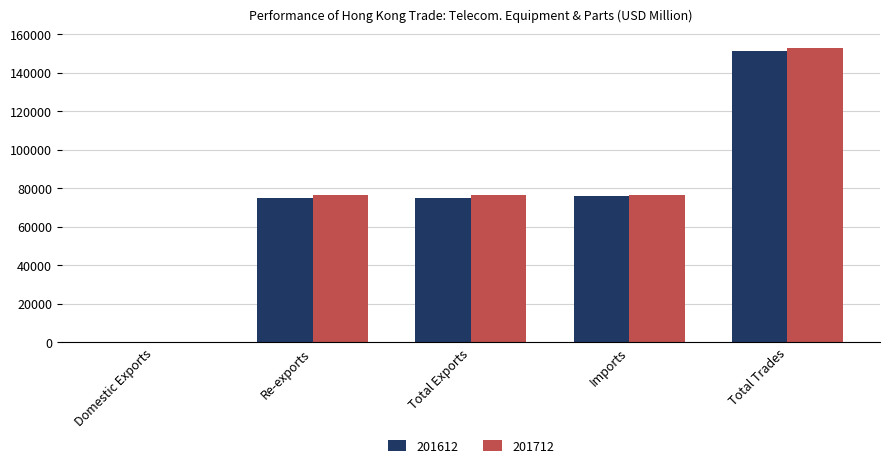

True or false: 201712 has a value of 108708.6 at Re-exports.

False